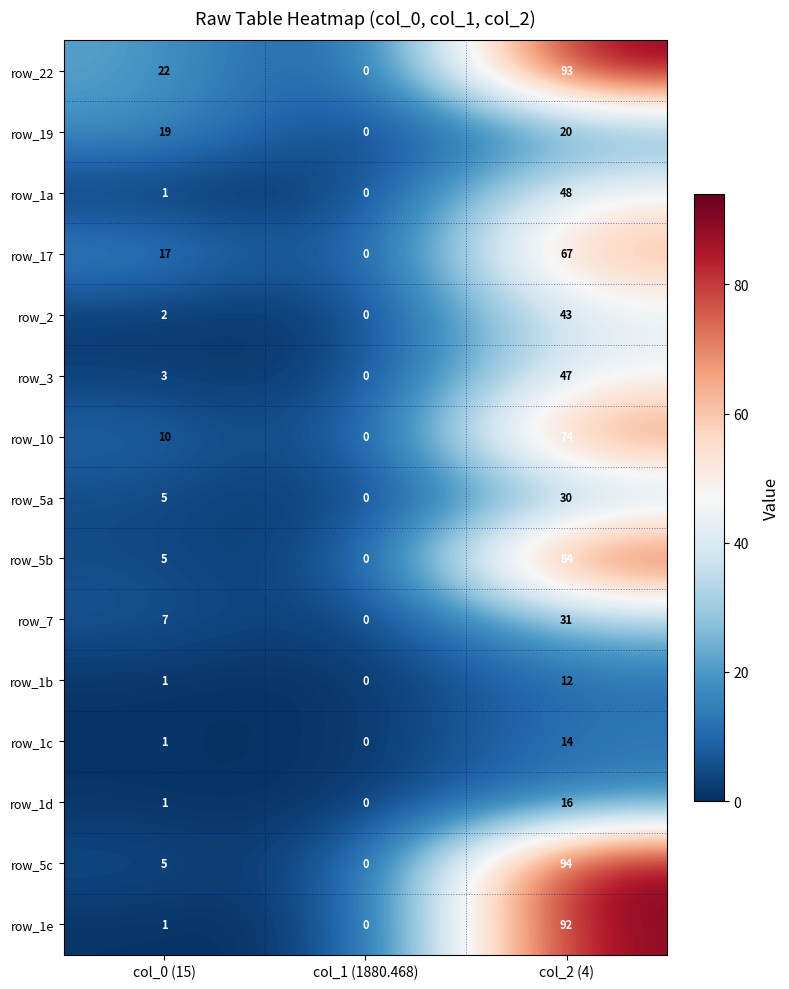

Which series has the widest spread of values?

row_5c